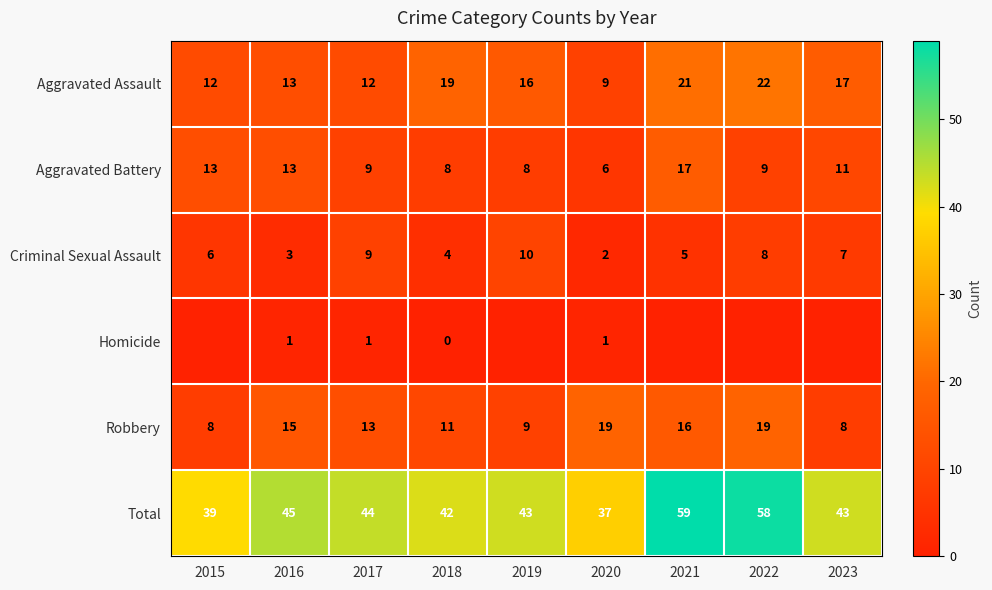

What is the difference between the second highest and minimum values in the Aggravated Battery series?

7